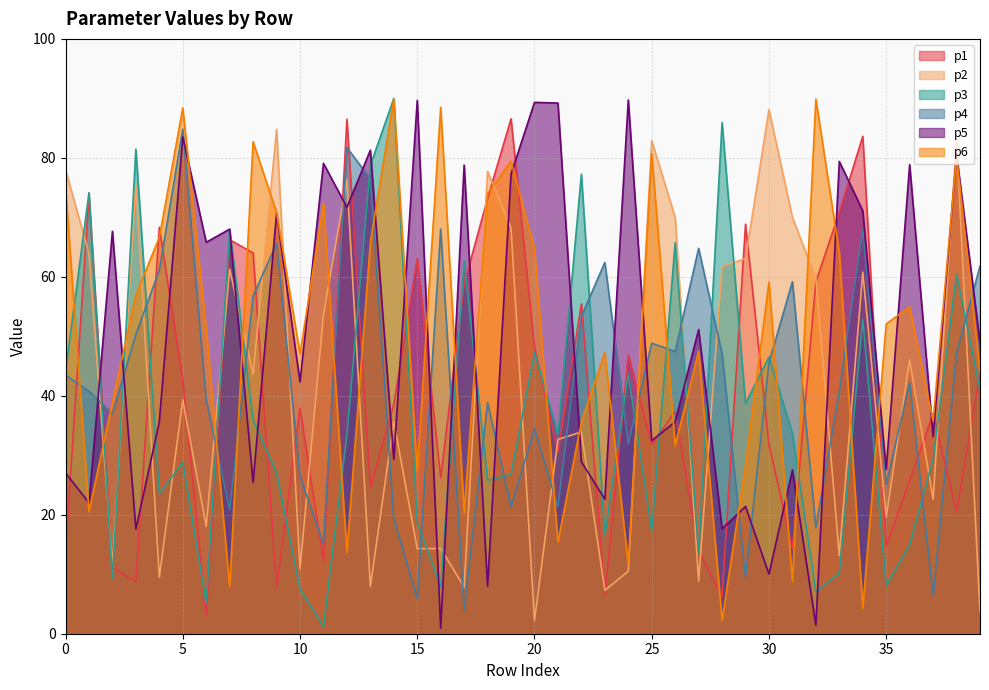

The value of p6 at 39 is 29.8. True or false?

False